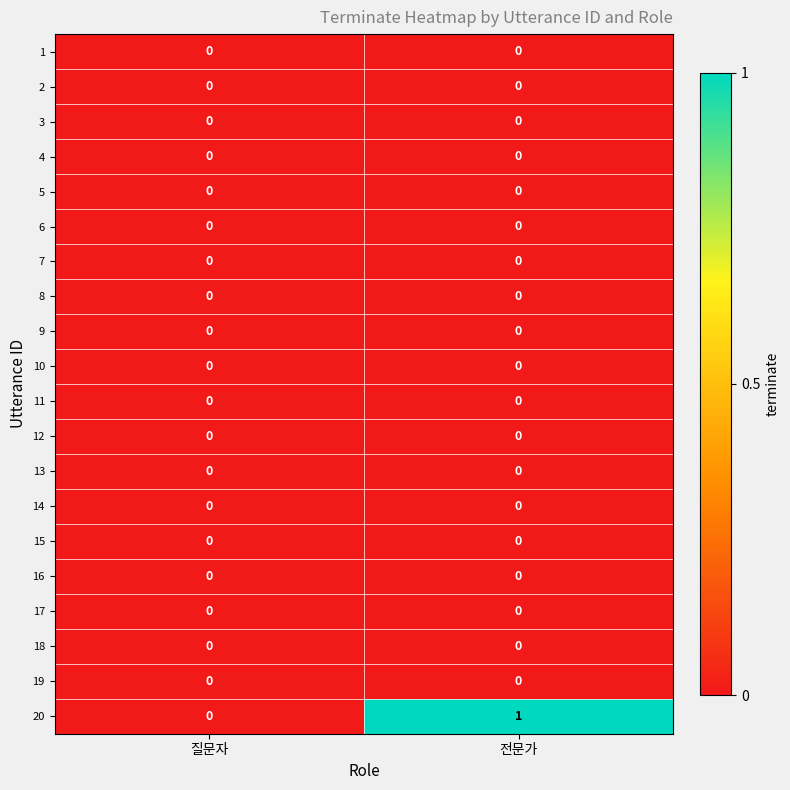

At which category is the sum across all series the highest?

전문가